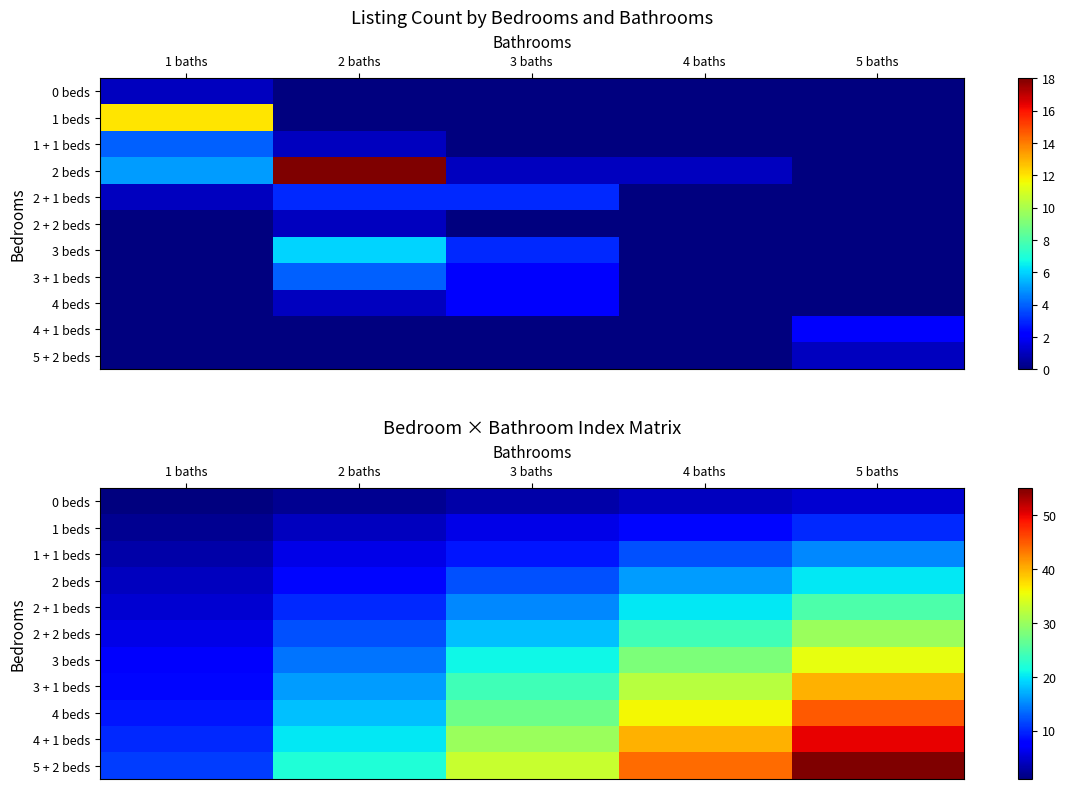

What is the difference between the maximum and second lowest values in the 3 + 1 beds series?

24